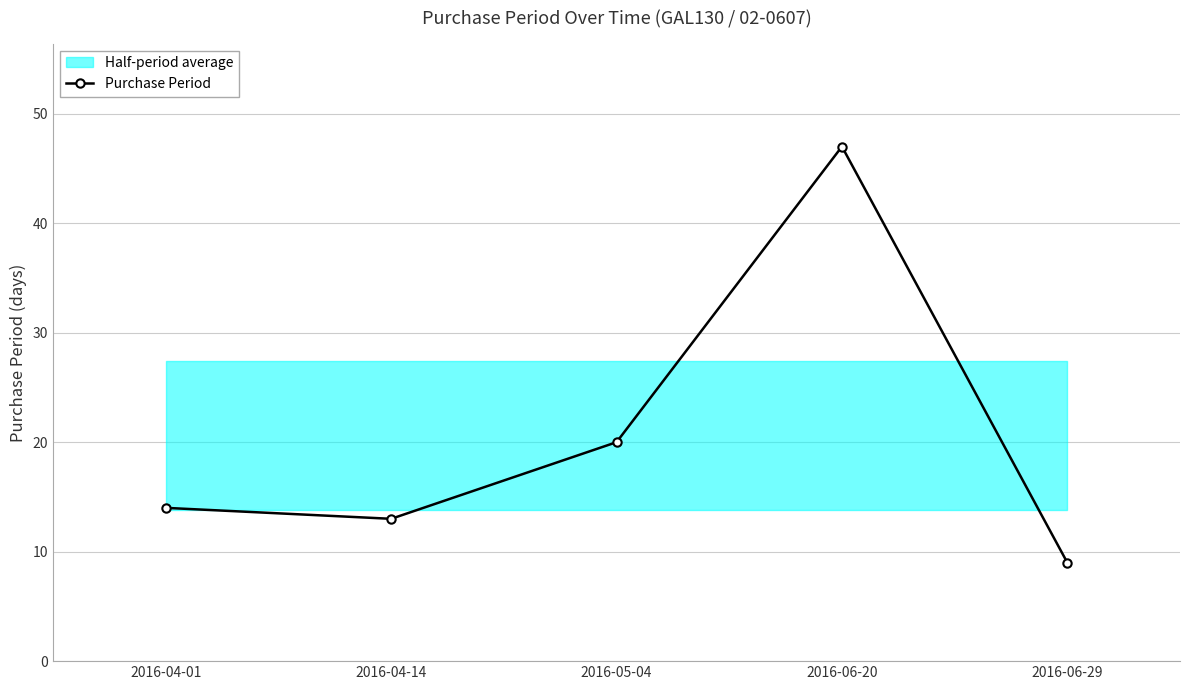

What value does the data have at 2016-06-29?

9